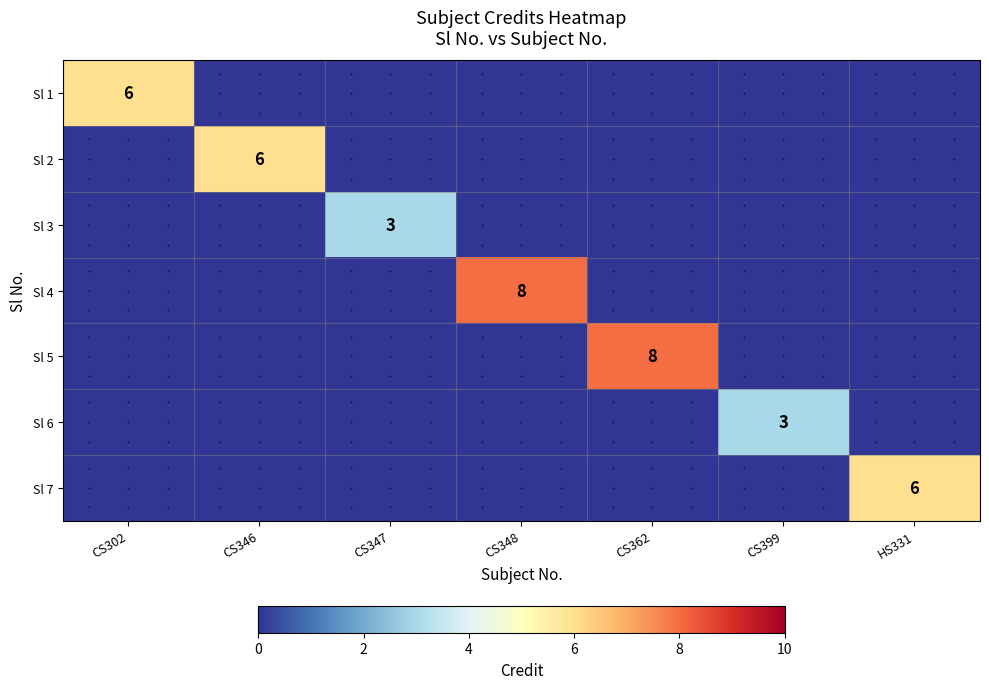

True or false: Sl 6 has a value of 3 at CS399.

True